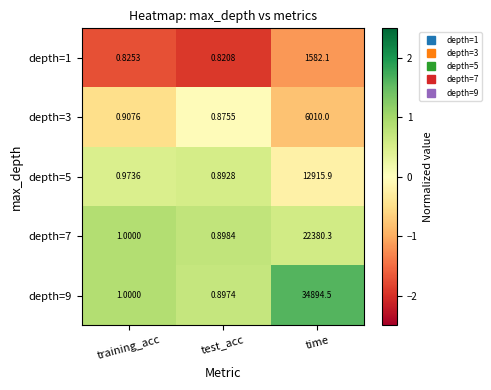

Where is depth=9 nearest to the value 17447?

training_acc